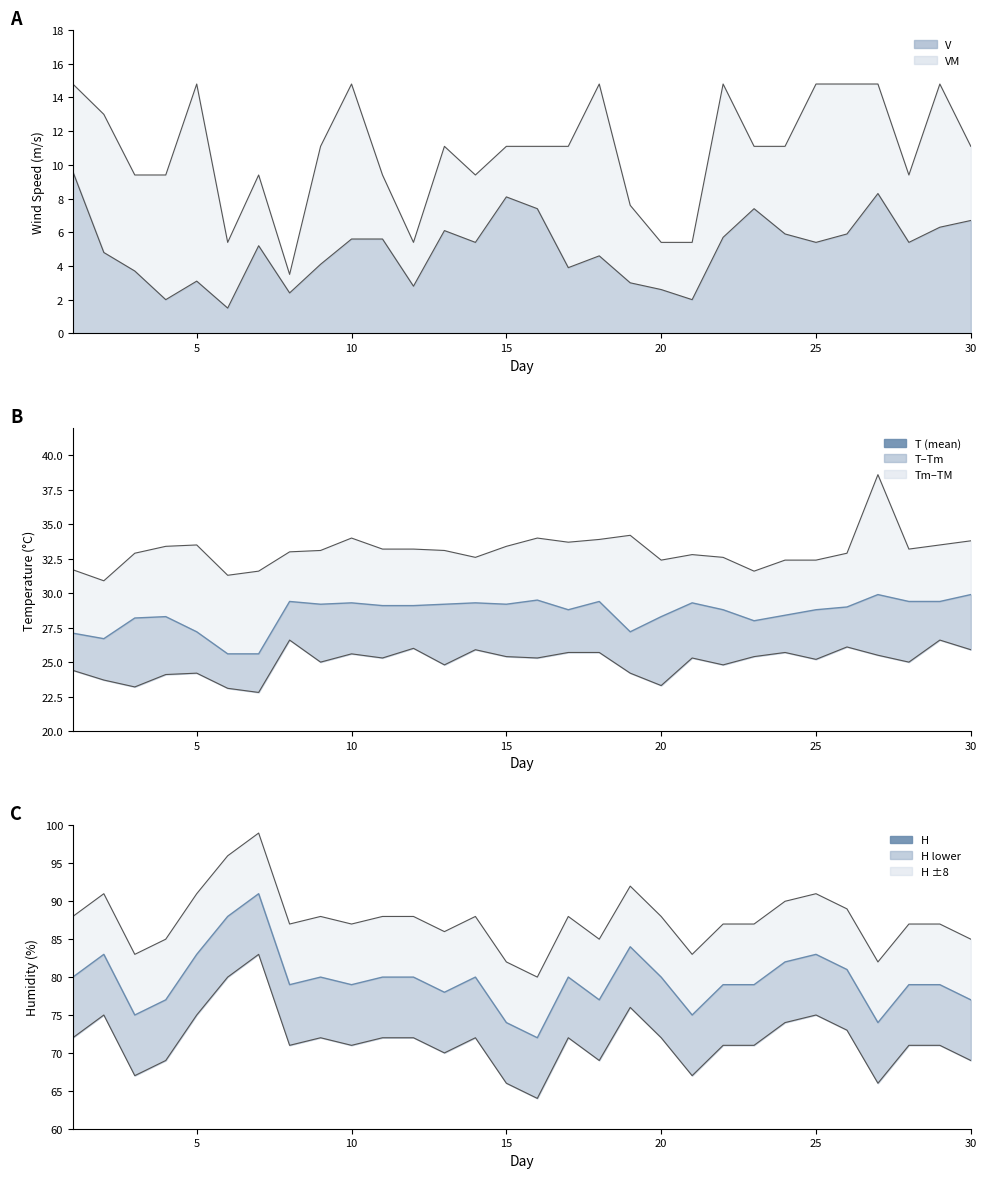

True or false: H and VM intersect in this chart.

False